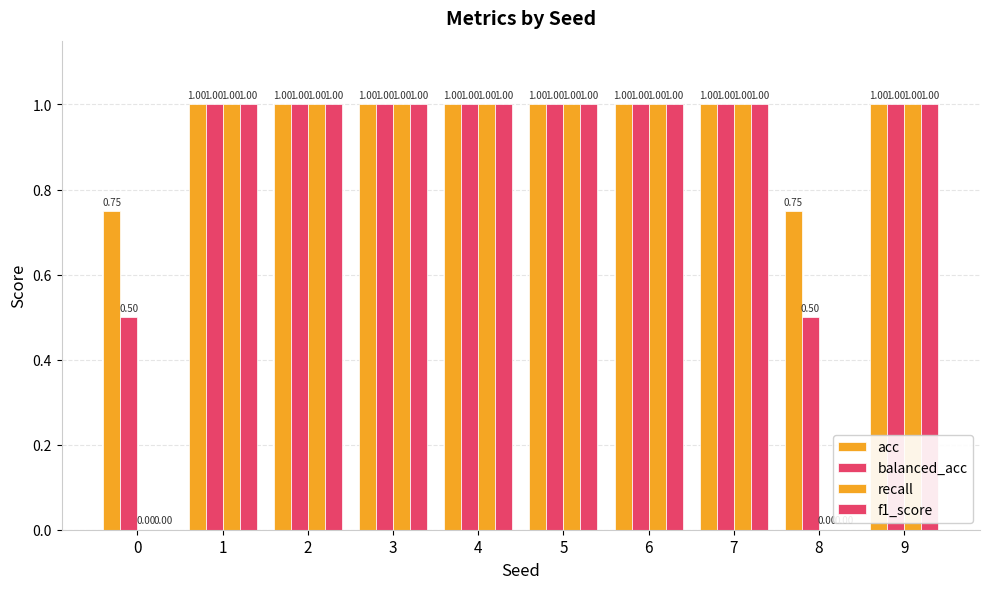

Which series has the largest range (max minus min)?

recall